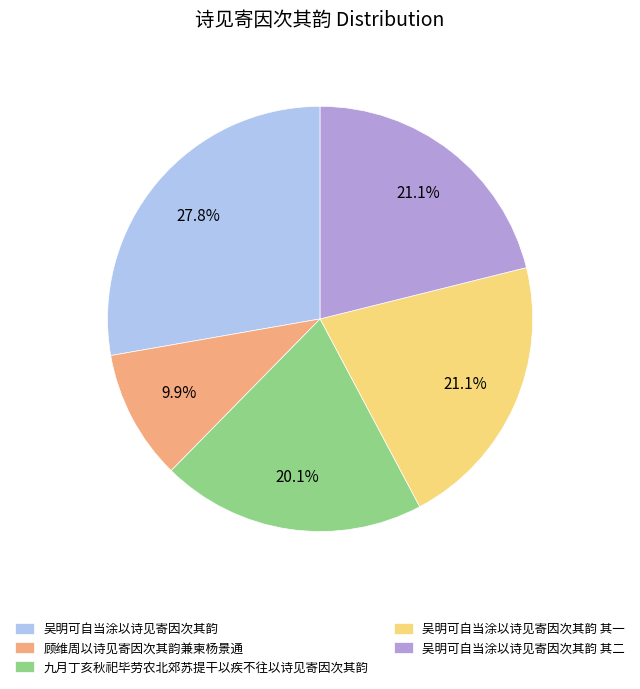

Count the number of slices in the pie.

5